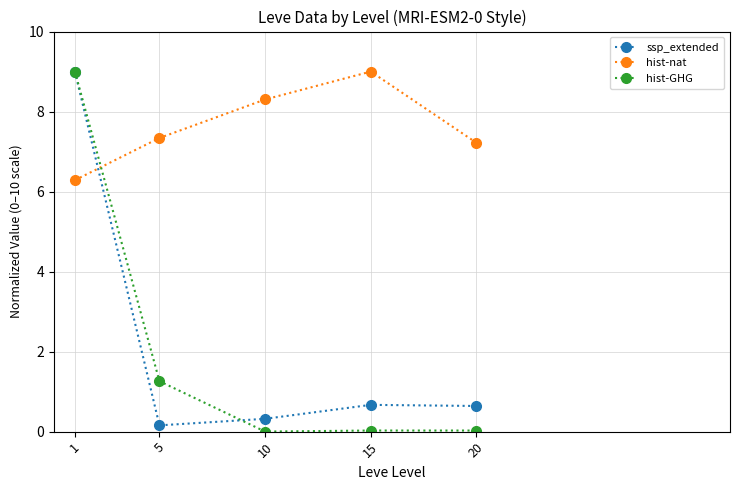

At 15, list the series in order from largest to smallest.

hist-nat, ssp_extended, hist-GHG